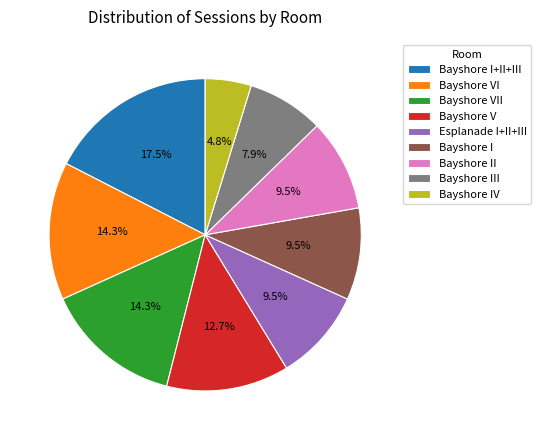

The Bayshore I+II+III slice represents 28% of the pie. True or false?

False